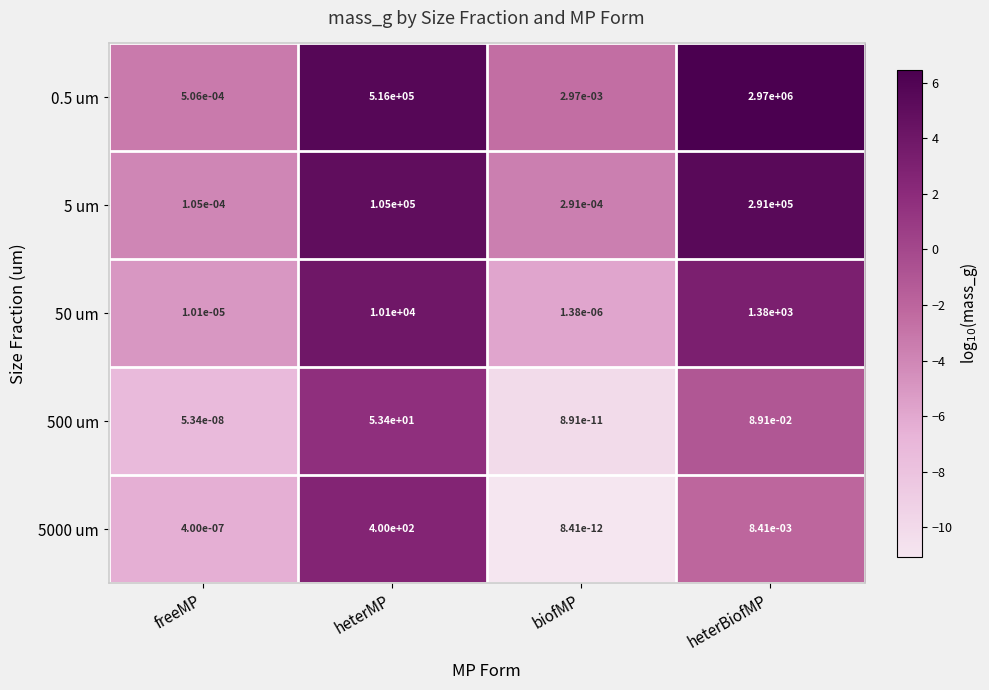

List the series in order of their peak value, highest first.

0.5 um, 5 um, 50 um, 5000 um, 500 um